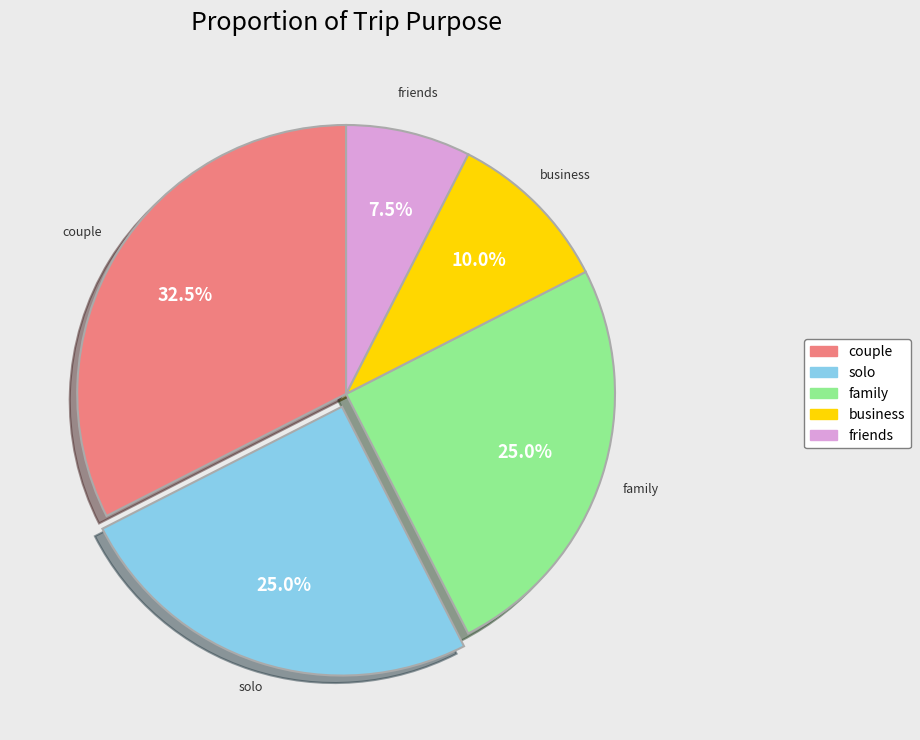

Is there any slice that represents more than half of the pie?

No